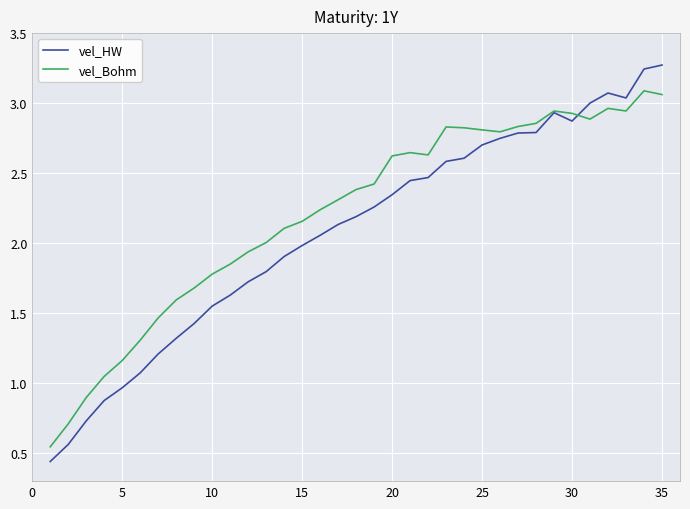

Rank the series by their maximum value, from lowest to highest.

vel_Bohm, vel_HW